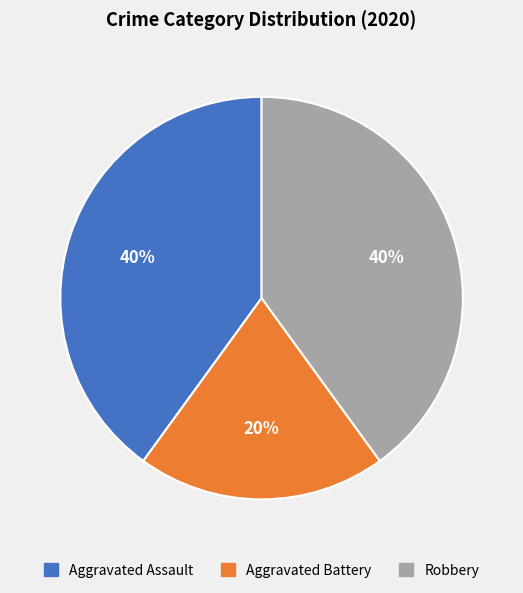

Count the number of slices in the pie.

3